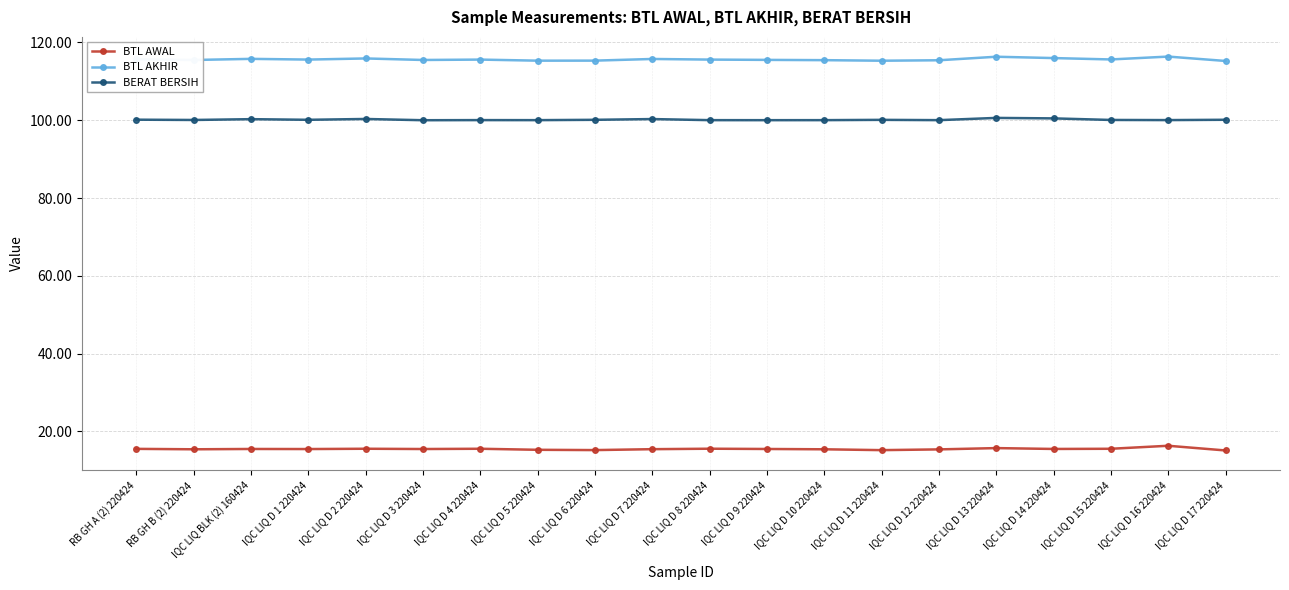

True or false: BERAT BERSIH has a value of 100.0 at IQC LIQ D 10 220424.

True